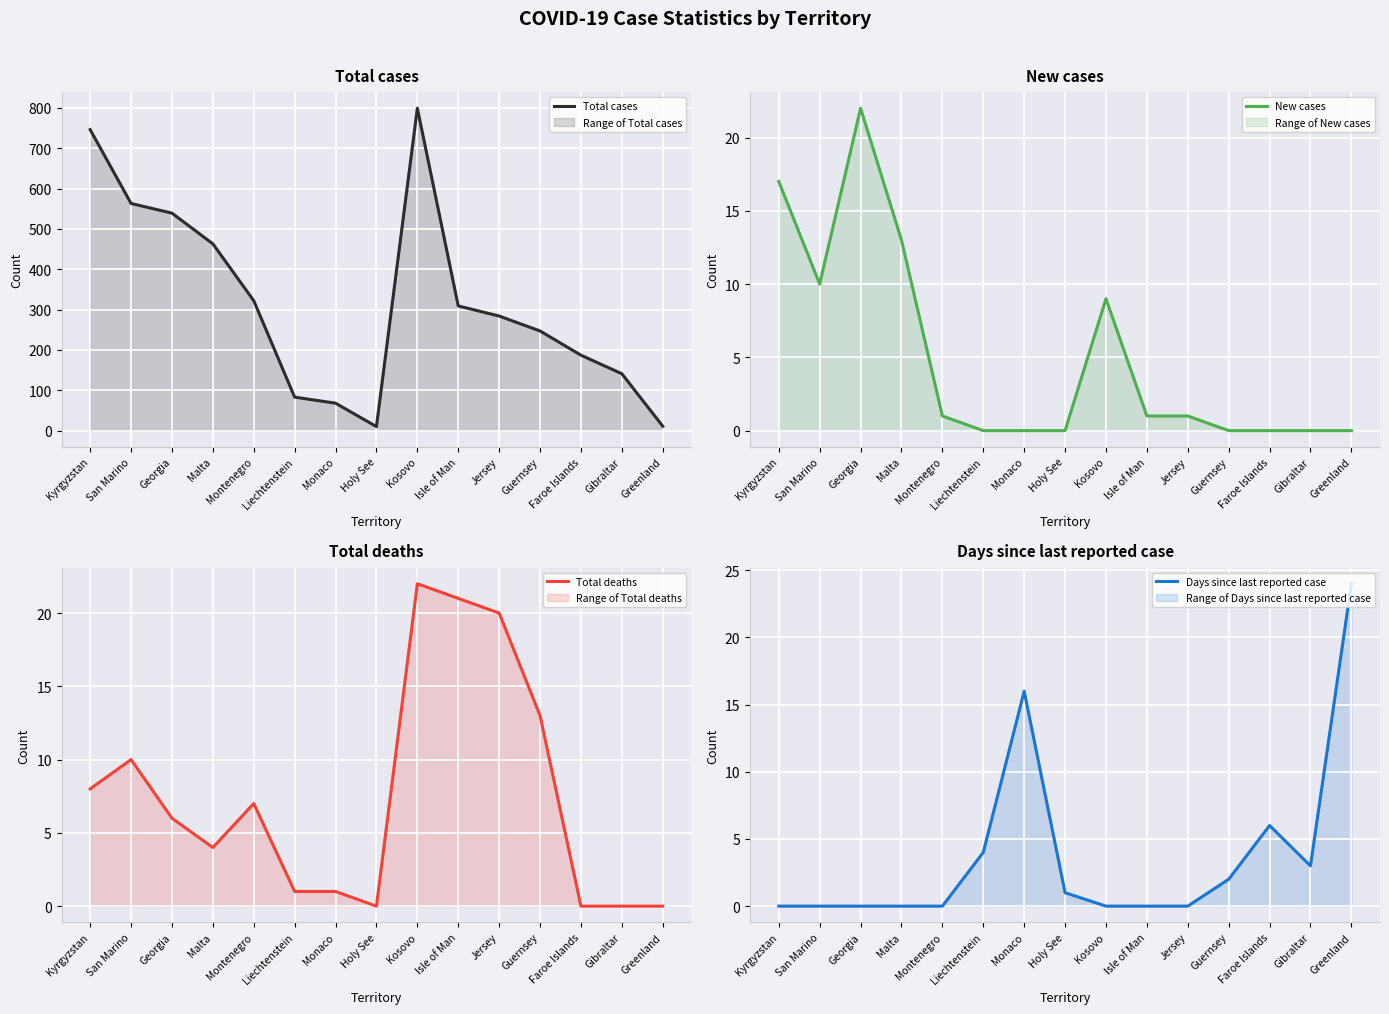

True or false: Total cases and New cases cross at least once.

False